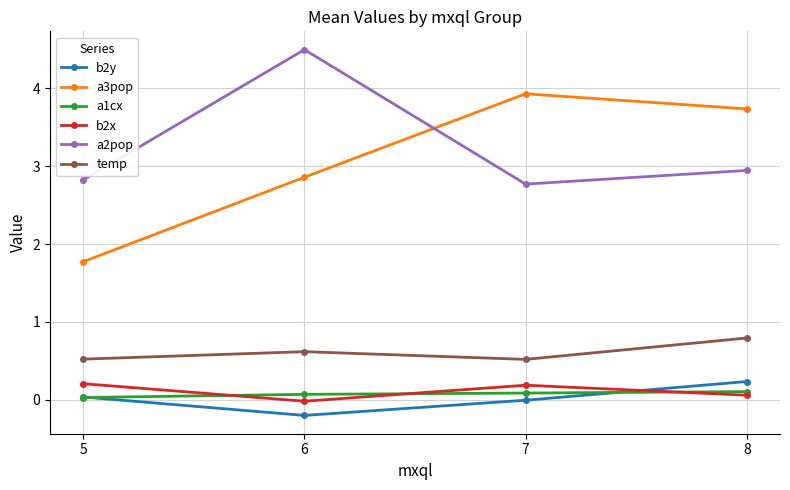

At how many categories does at least one series exceed 3?

3